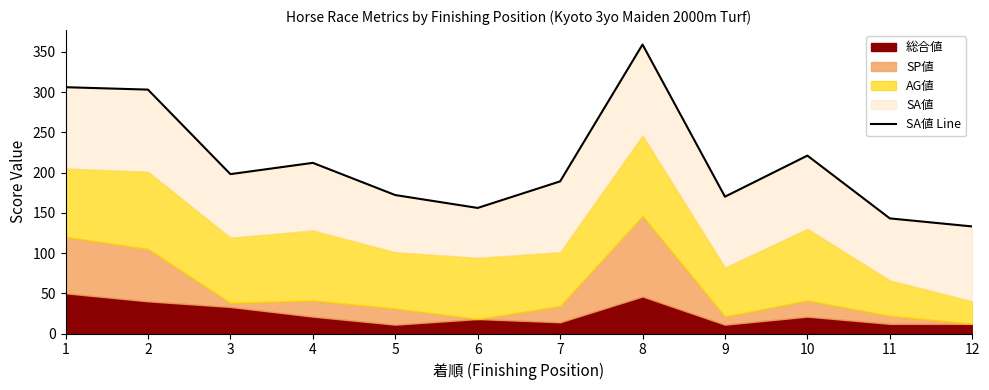

Rank the categories by value from lowest to highest.

12, 11, 6, 9, 5, 7, 3, 4, 10, 2, 1, 8